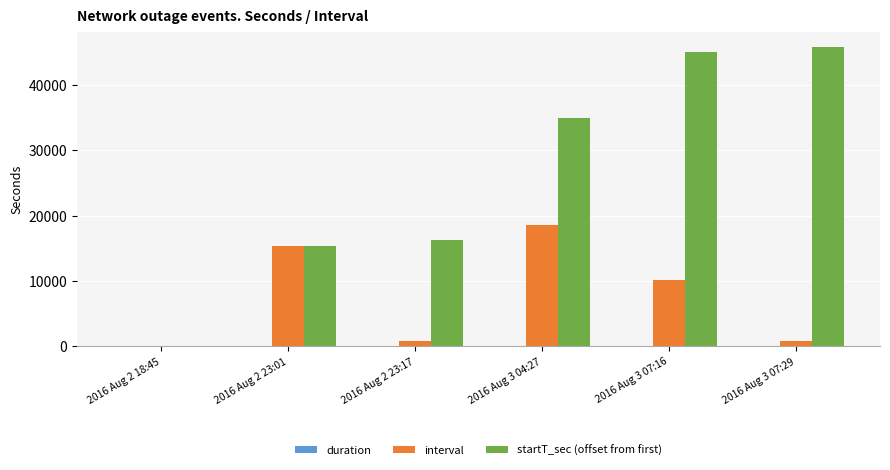

Which series changed the most between 2016 Aug 2 18:45 and 2016 Aug 2 23:17?

startT_sec (offset from first)